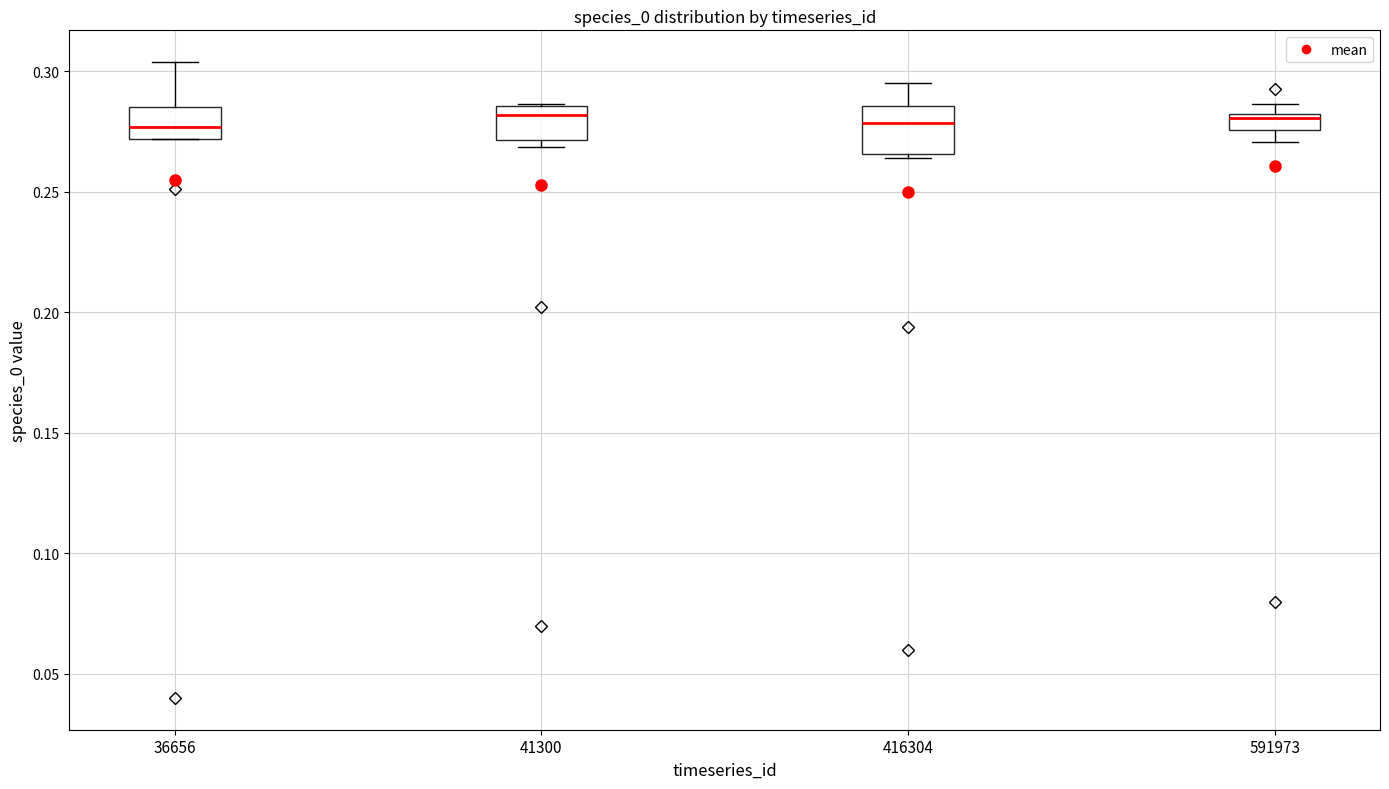

Comparing the boxes themselves (not the whiskers), which one is the tallest?

416304